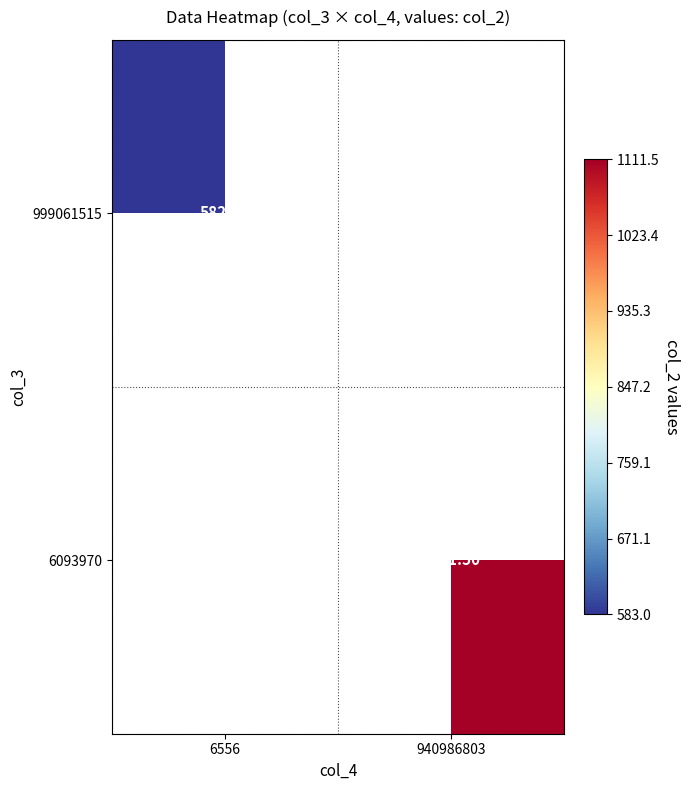

Is the value of 6093970 at 940986803 greater than the value of 999061515 at 6556?

Yes